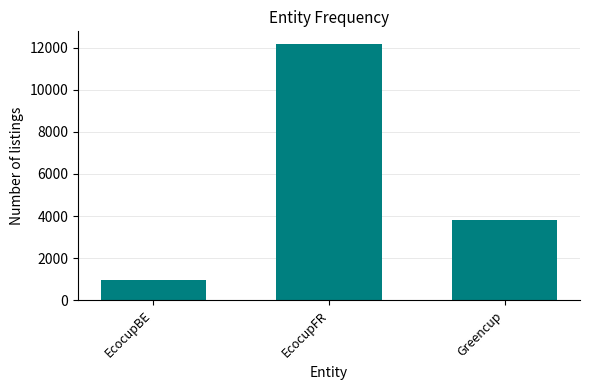

What is the label of the 2nd bar from the right?

EcocupFR